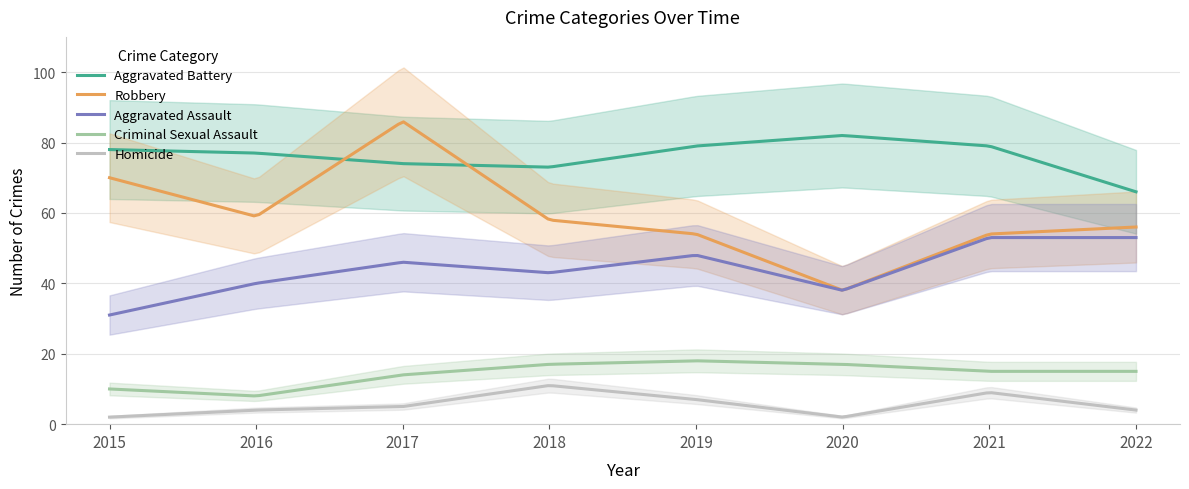

Reading left to right, extract all data points from this chart.

Aggravated Assault: 2015=31	2016=40	2017=46	2018=43	2019=48	2020=38	2021=53	2022=53
Aggravated Battery: 2015=78	2016=77	2017=74	2018=73	2019=79	2020=82	2021=79	2022=66
Criminal Sexual Assault: 2015=10	2016=8	2017=14	2018=17	2019=18	2020=17	2021=15	2022=15
Homicide: 2015=2	2016=4	2017=5	2018=11	2019=7	2020=2	2021=9	2022=4
Robbery: 2015=70	2016=59	2017=86	2018=58	2019=54	2020=38	2021=54	2022=56